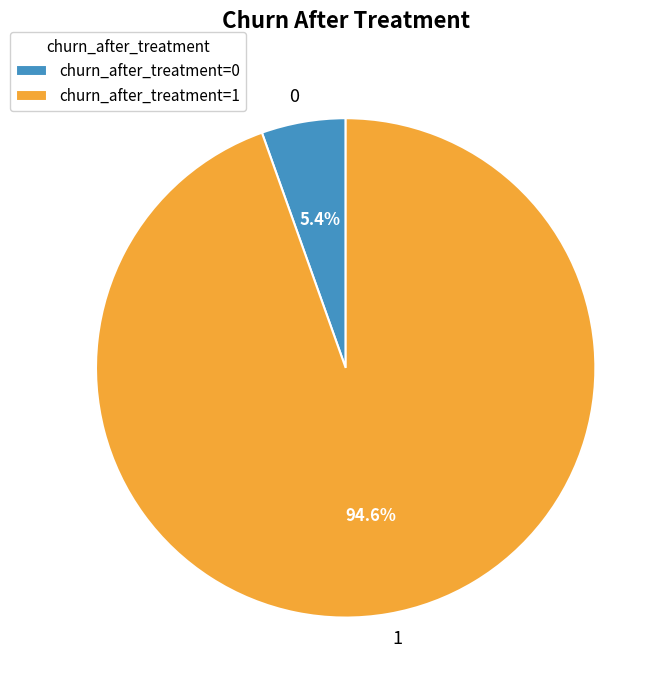

Count the number of slices in the pie.

2